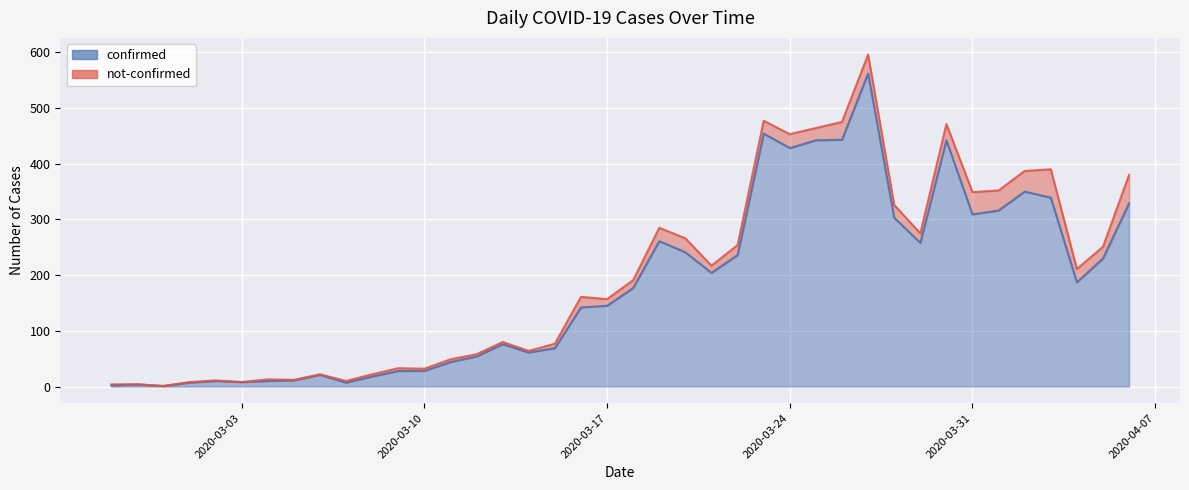

Does the chart display data point markers on the line(s)?

No